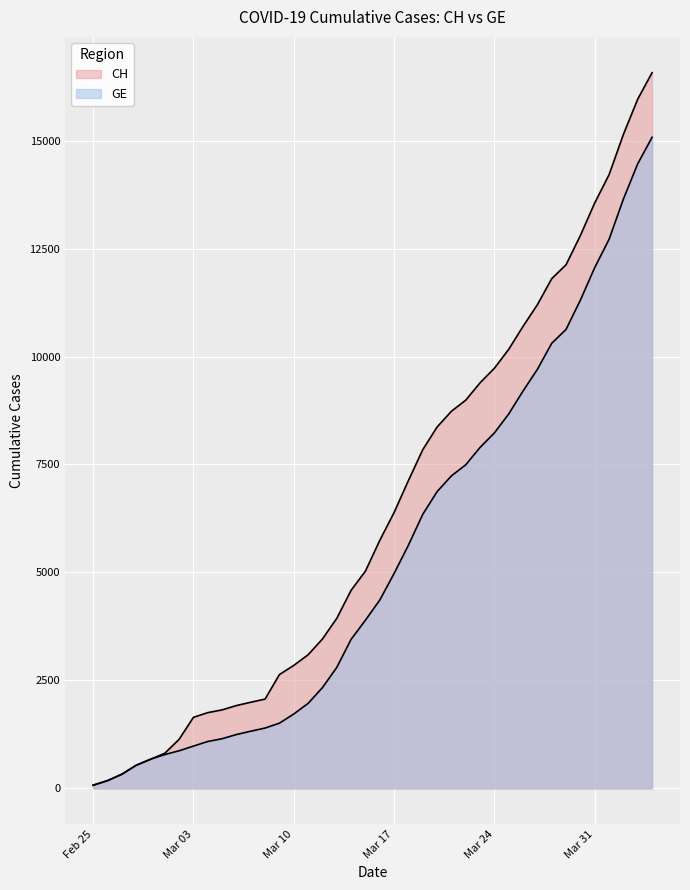

True or false: GE has a value of 673 at 2020-02-29.

True